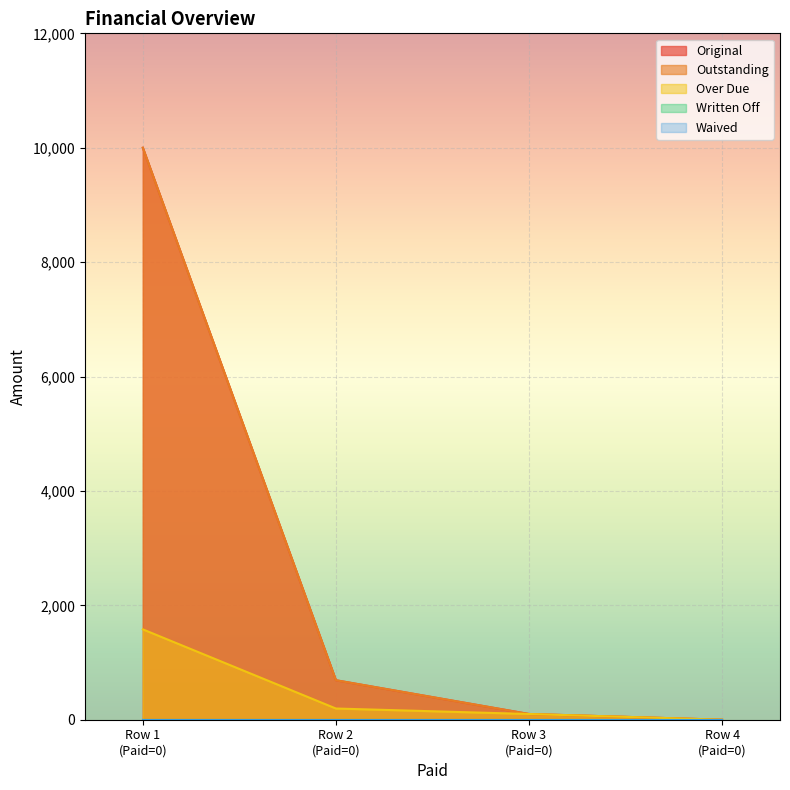

What is the sum of the Original values at Row 3 (Paid=0) and Row 4 (Paid=0)?

100.0